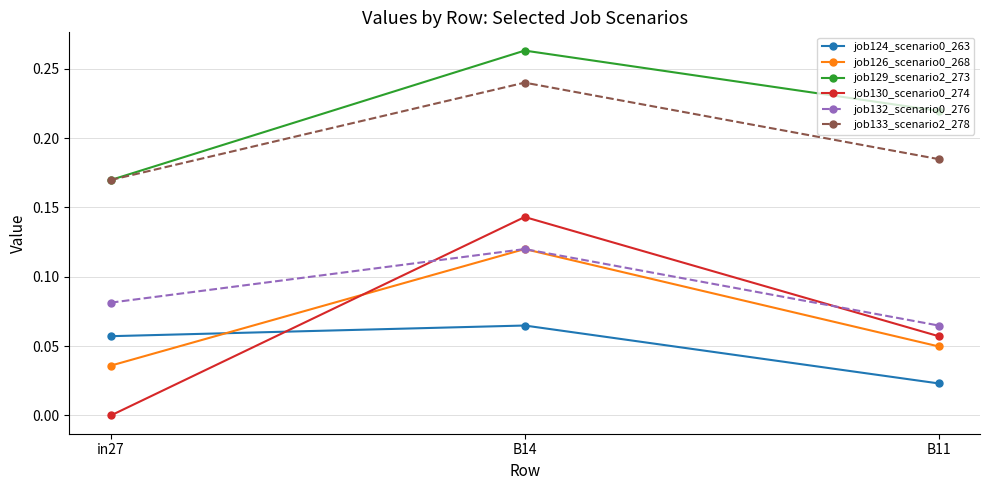

List the labels in order of job129_scenario2_273 value, largest first.

B14, B11, in27